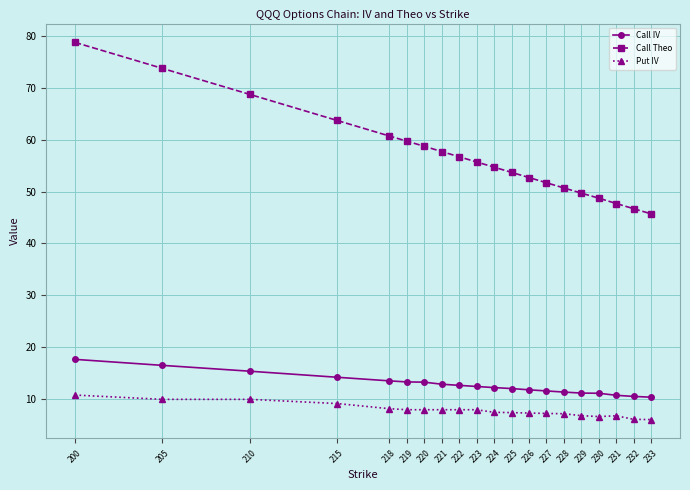

What is the value of the Call IV point at the 19th from the left?

10.6